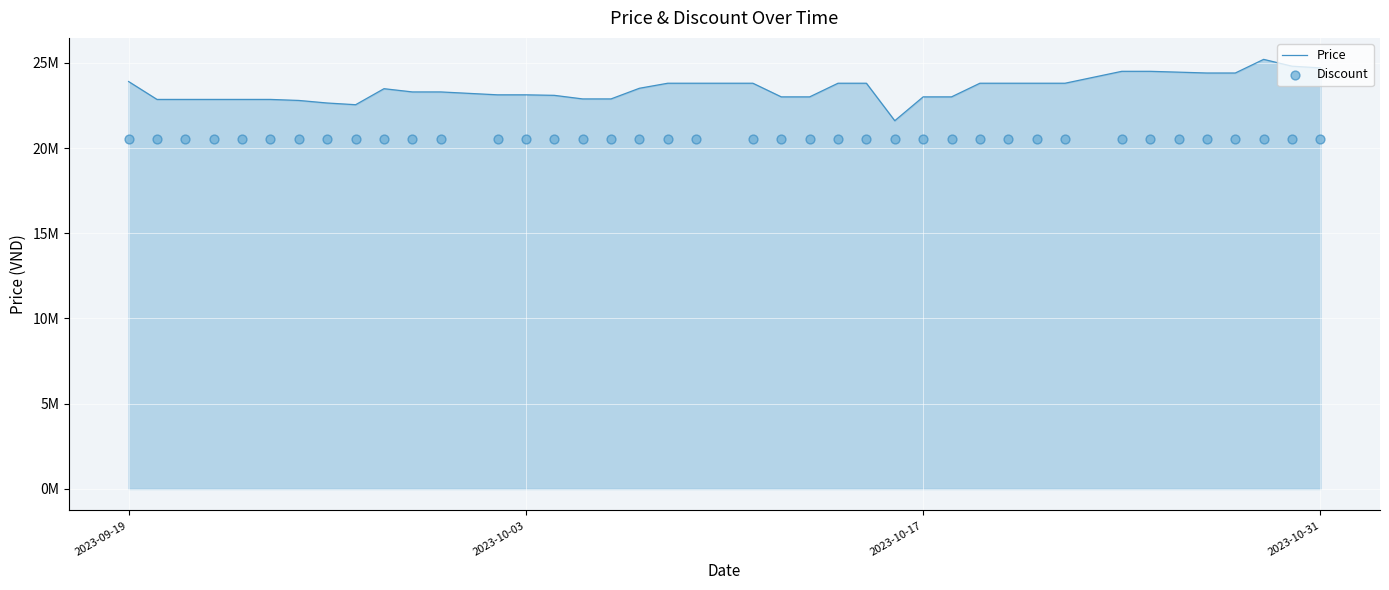

Which series has the largest total across all categories?

Price